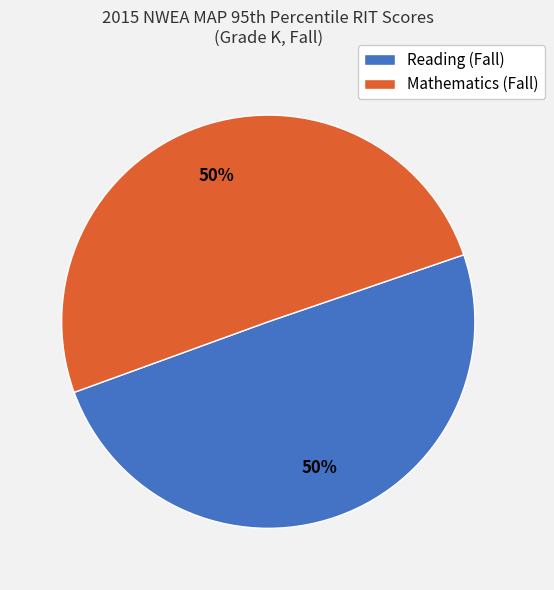

Combined, do Mathematics (Fall) and Reading (Fall) account for over 50%?

Yes